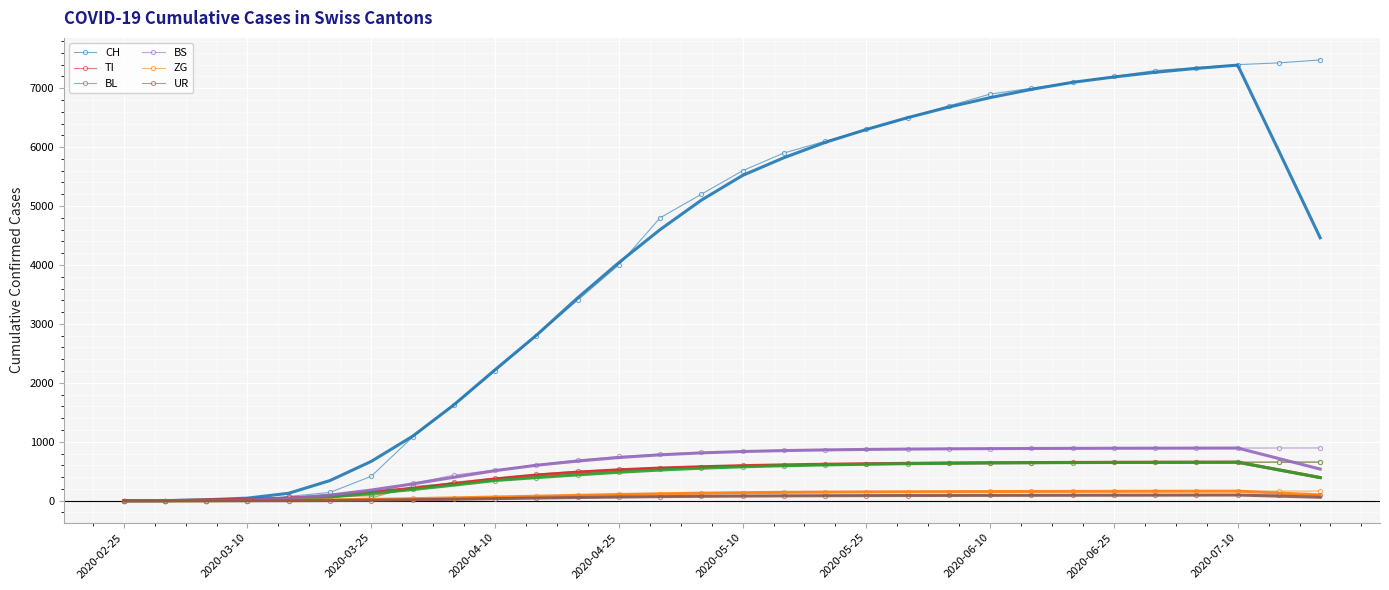

What is the maximum value shown in the chart?

7480.0